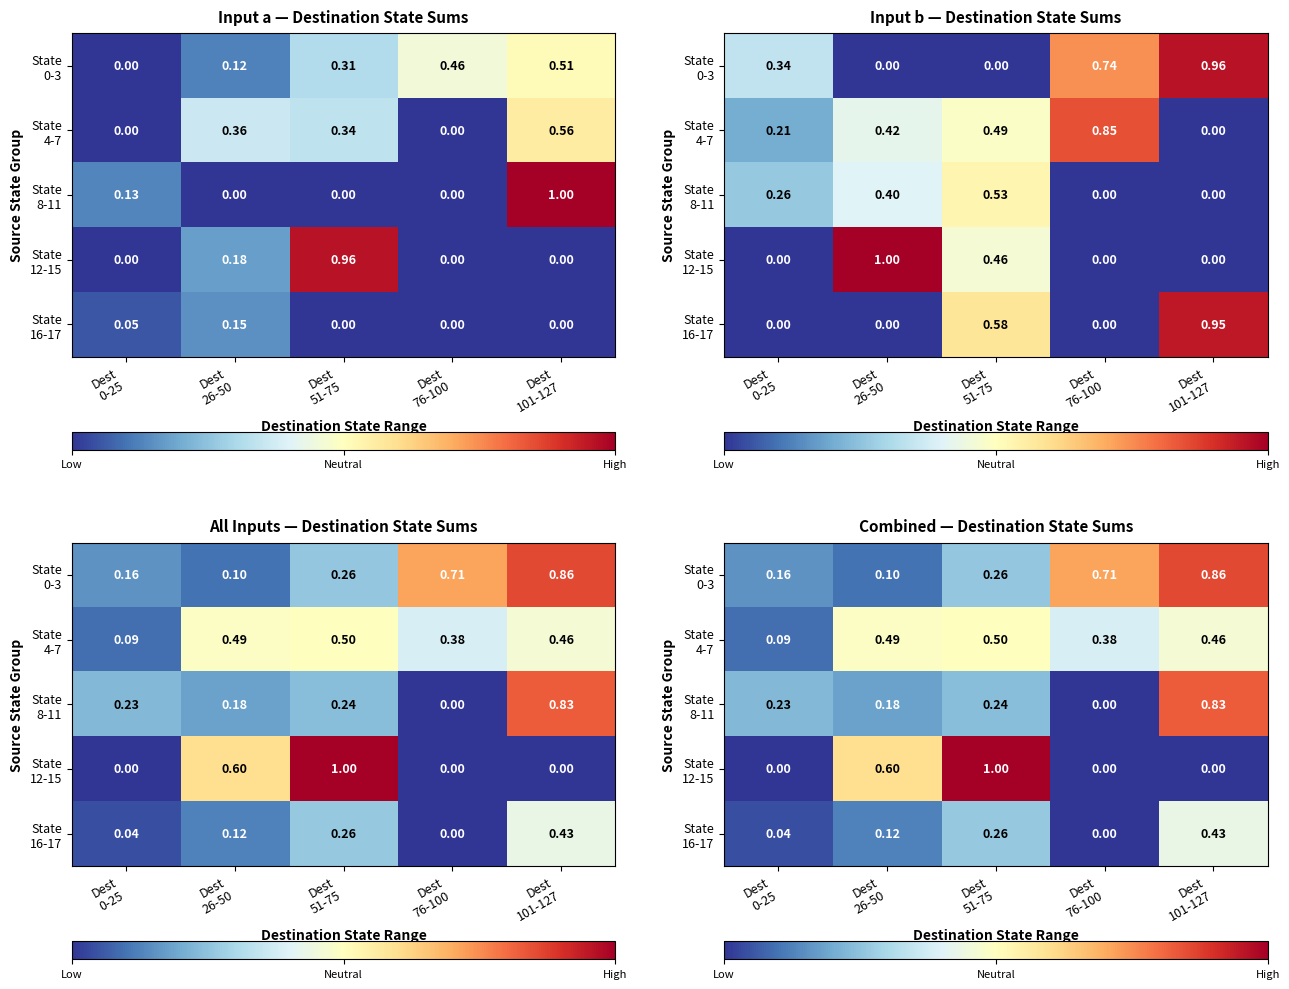

What is the sum of all State 4-7 values?

1.9